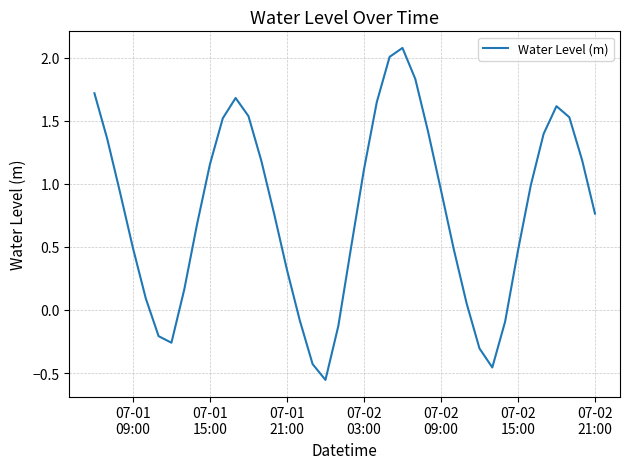

What is the greatest value displayed?

2.1